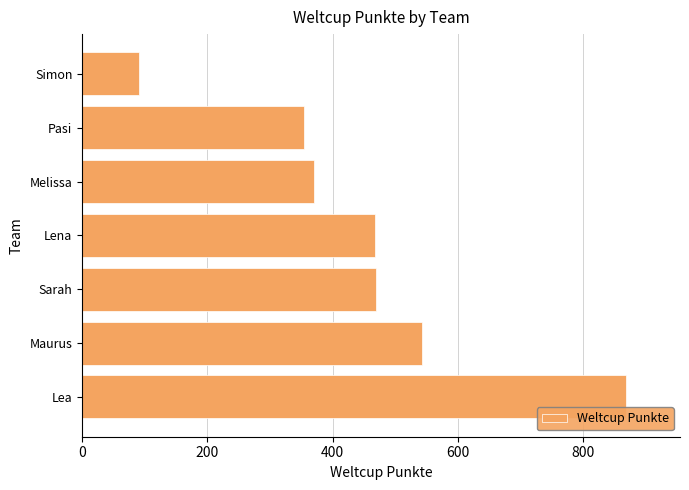

What is the sum of all values?

3163